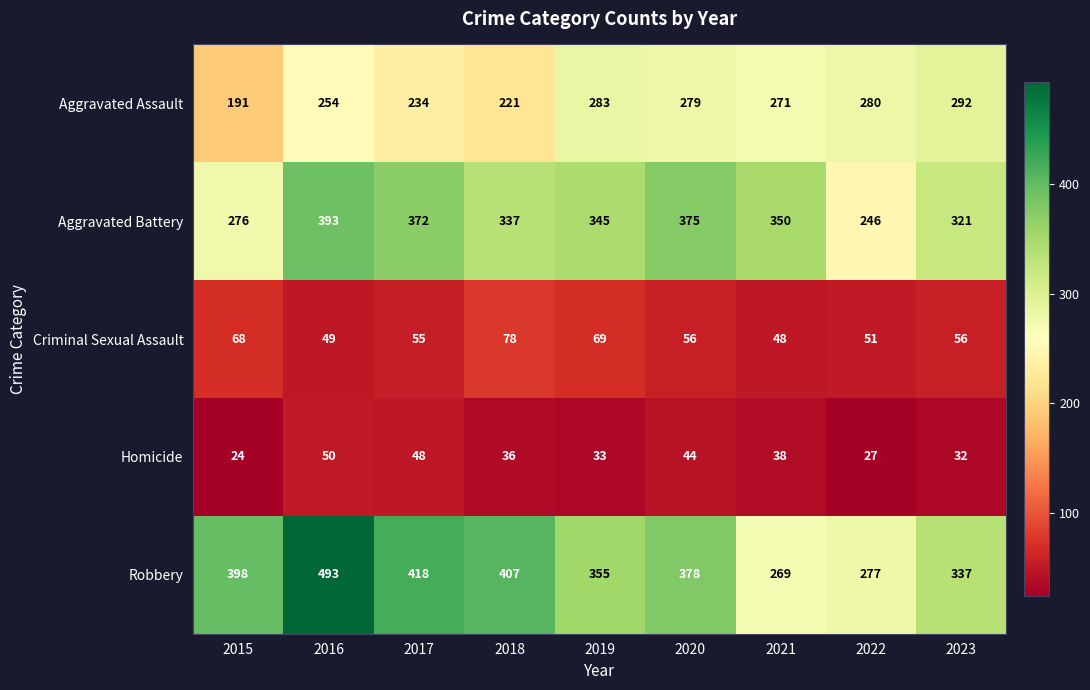

How many categories are shown in the chart?

9